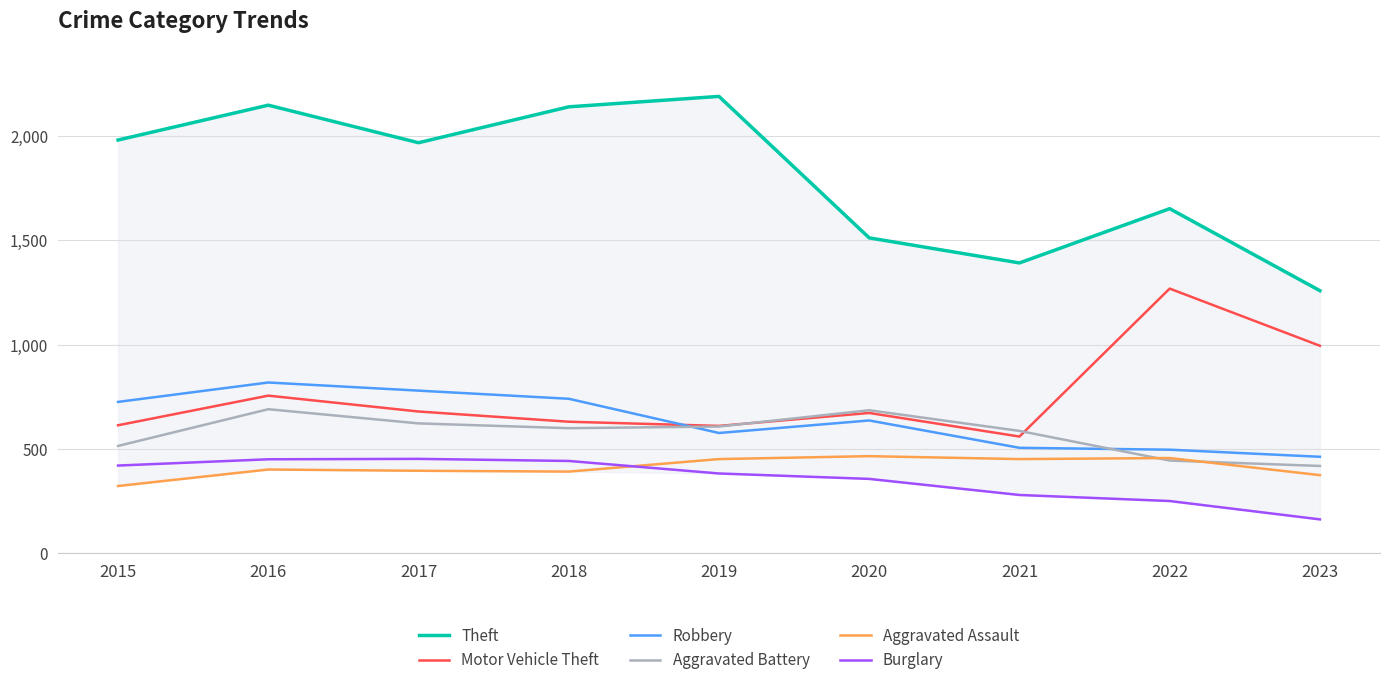

True or false: Aggravated Battery and Theft intersect in this chart.

False